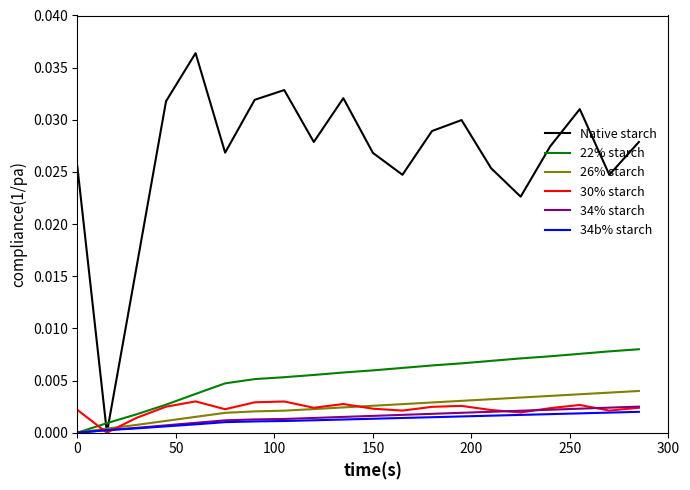

Which series has the widest spread of values?

Native starch